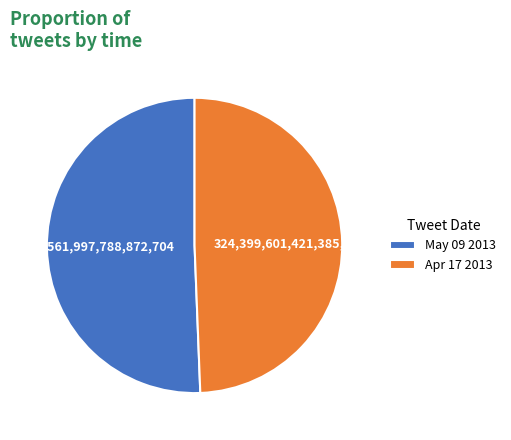

Does May 09 2013 represent more than half of the total?

Yes